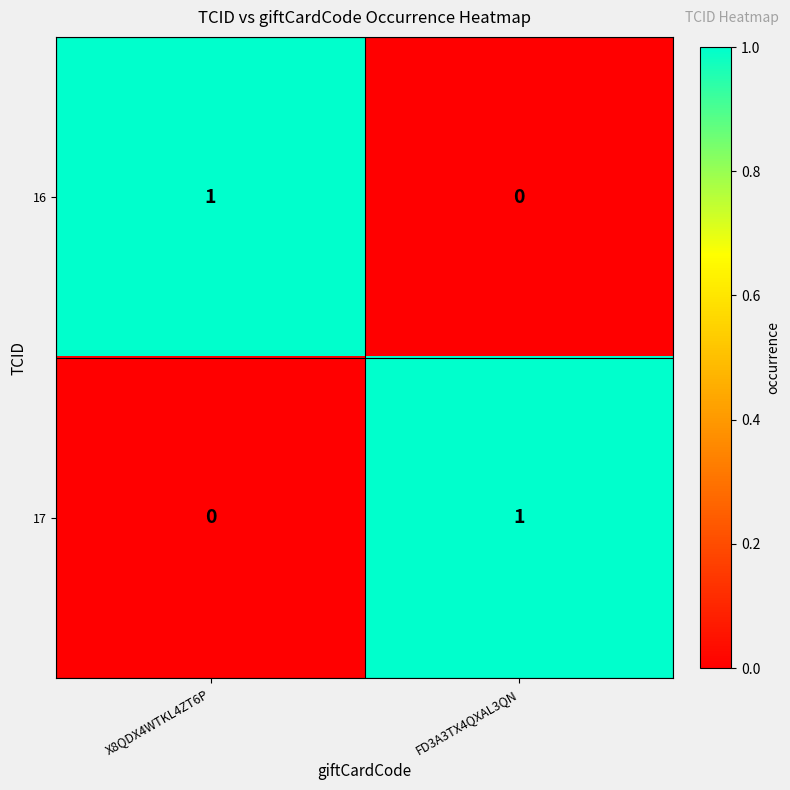

At X8QDX4WTKL4ZT6P, list the series in order from largest to smallest.

16, 17